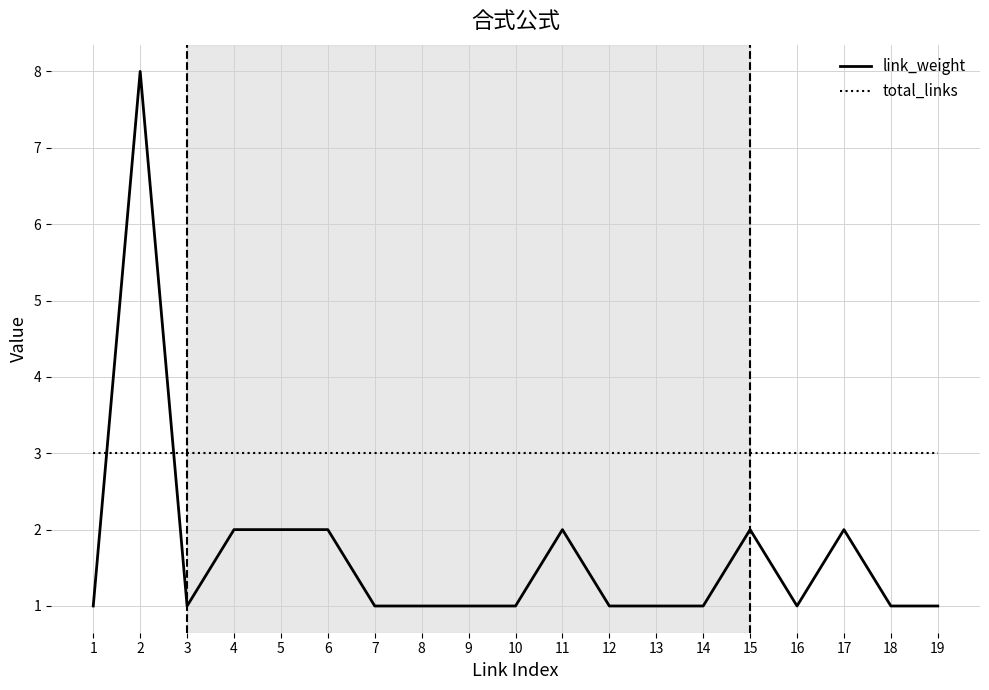

After their last crossing, which series has the higher values: link_weight or total_links?

total_links